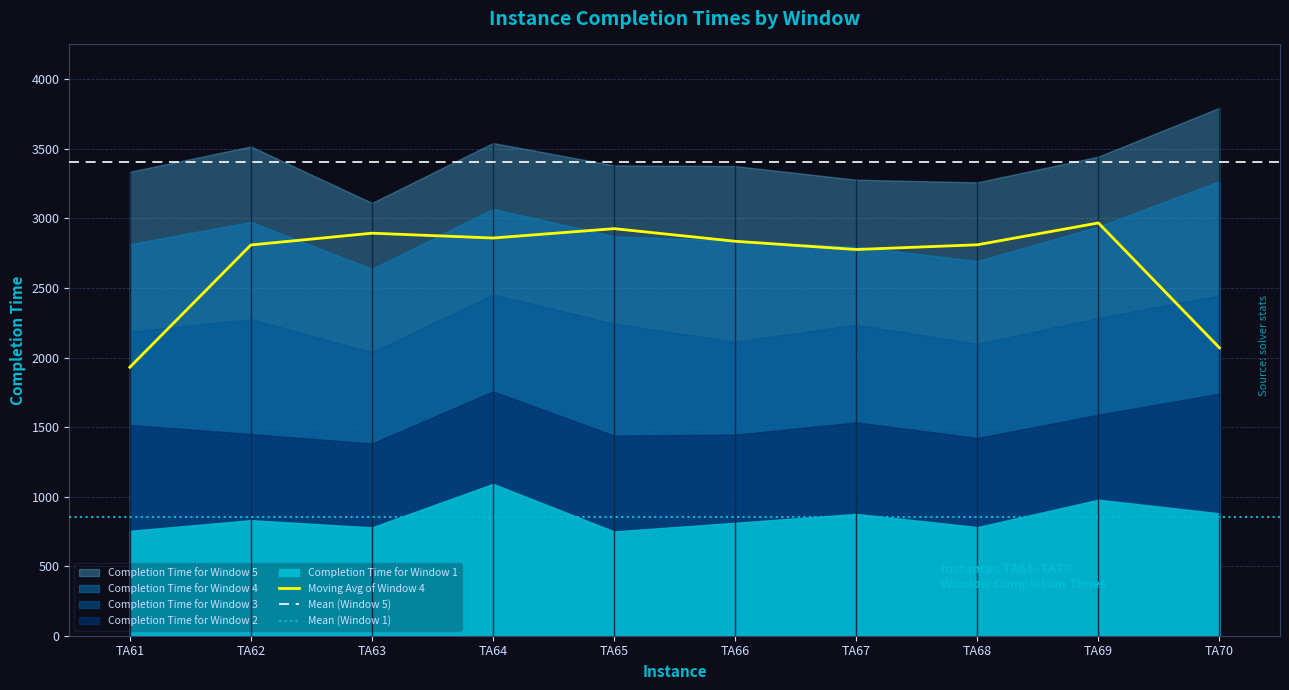

Is it true that Completion Time for Window 5 equals 934 at TA61?

False